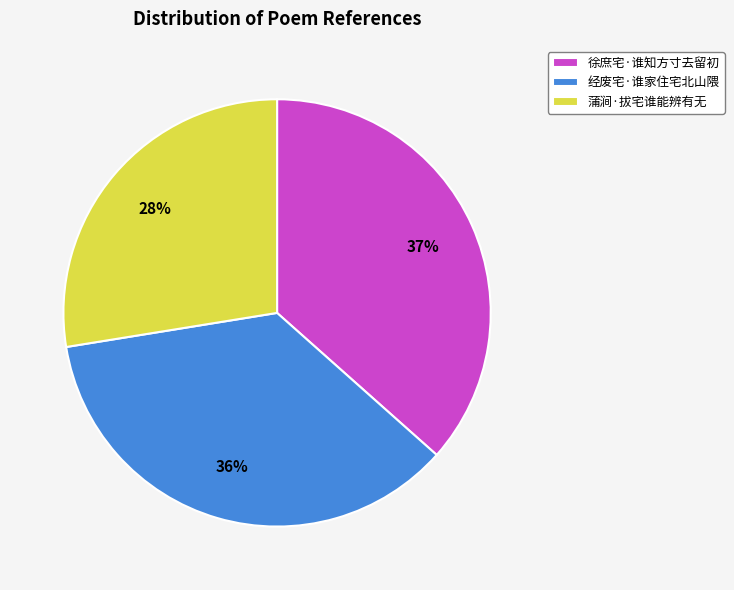

Is there a majority slice in this chart?

No